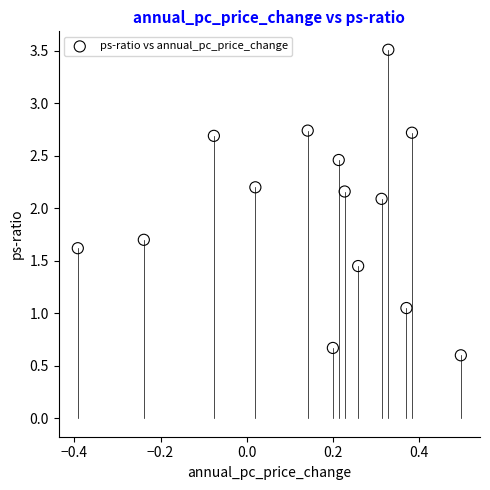

What Y value in the scatter plot is closest to 2?

2.1